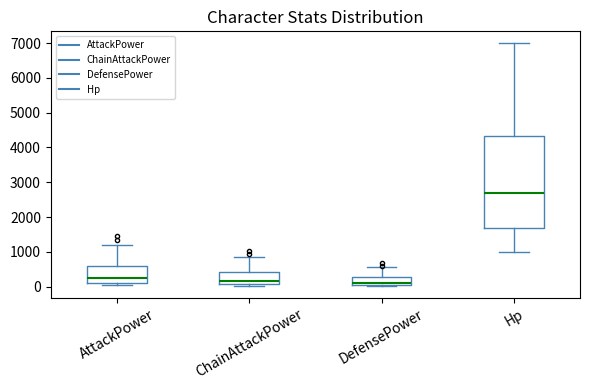

Reading left to right, transcribe this box plot: for each box, give where its median line is, the range the box spans, and where its two whiskers end, as read against the y-axis. The values are not printed on the chart, so give them approximately, as read against the axis.

AttackPower: median 200, box 100 to 600, whiskers 0 to 1200
ChainAttackPower: median 200, box 100 to 400, whiskers 0 to 800
DefensePower: median 100, box 0 to 300, whiskers 0 to 600
Hp: median 2700, box 1700 to 4300, whiskers 1000 to 7000